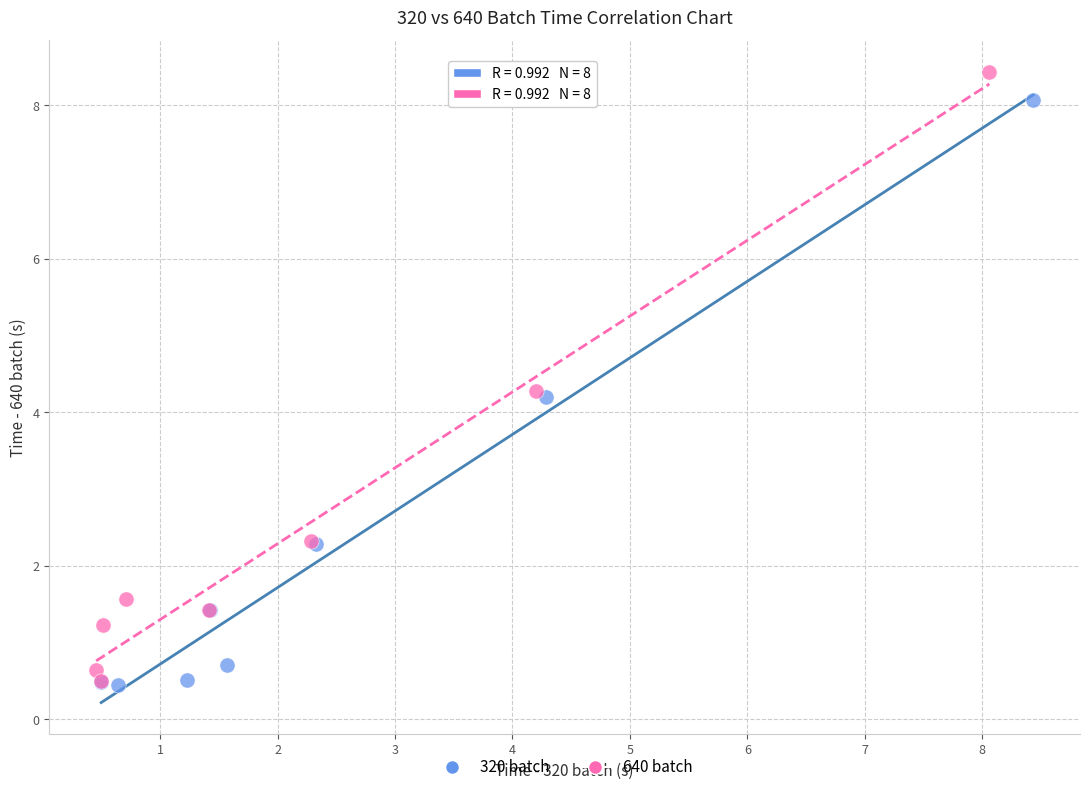

Which series reaches the maximum Y coordinate?

640 batch